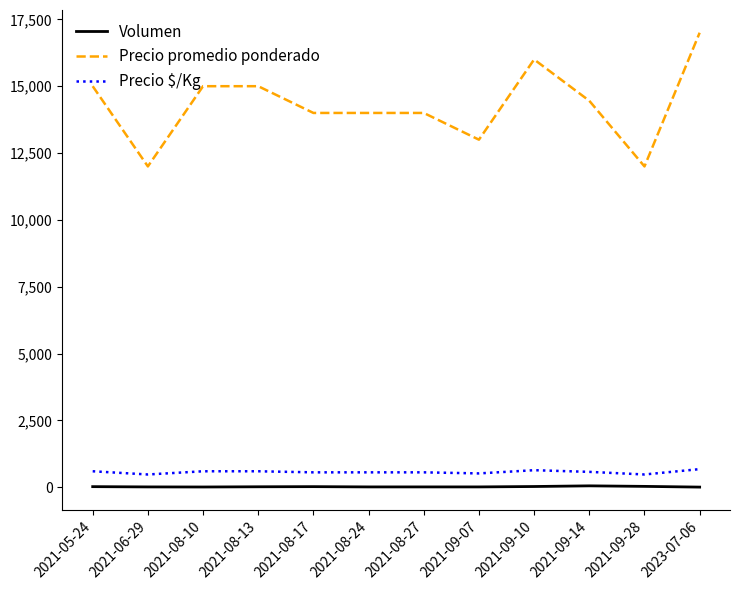

True or false: Precio promedio ponderado and Precio $/Kg cross at least once.

False